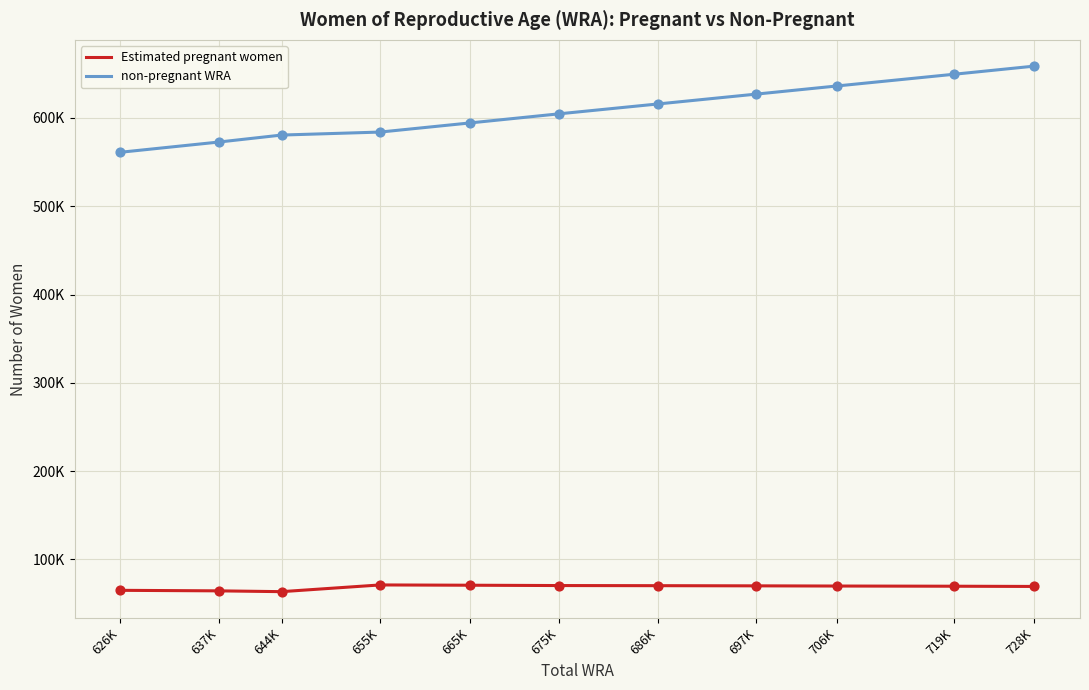

Is the value of Estimated pregnant women at 626K greater than the value of non-pregnant WRA at 637K?

No